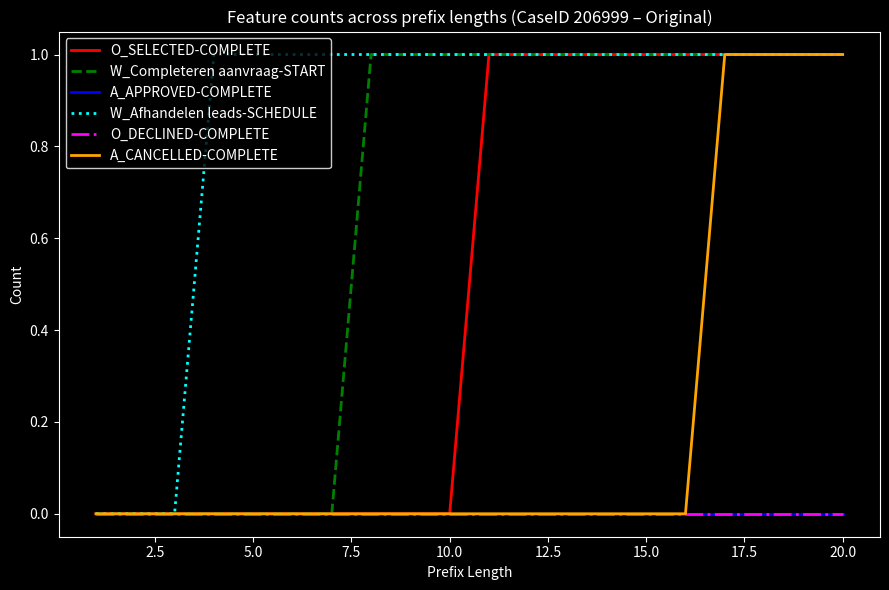

Does the chart display data point markers on the line(s)?

No